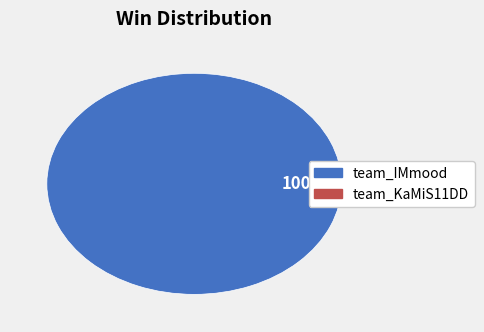

Is there a majority slice in this chart?

Yes